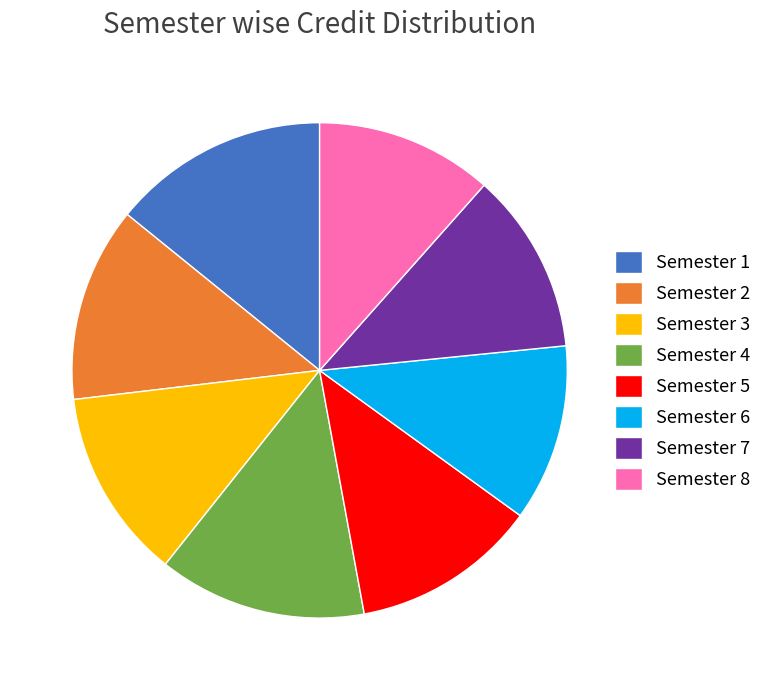

Which category has the biggest portion of the pie?

Semester 1